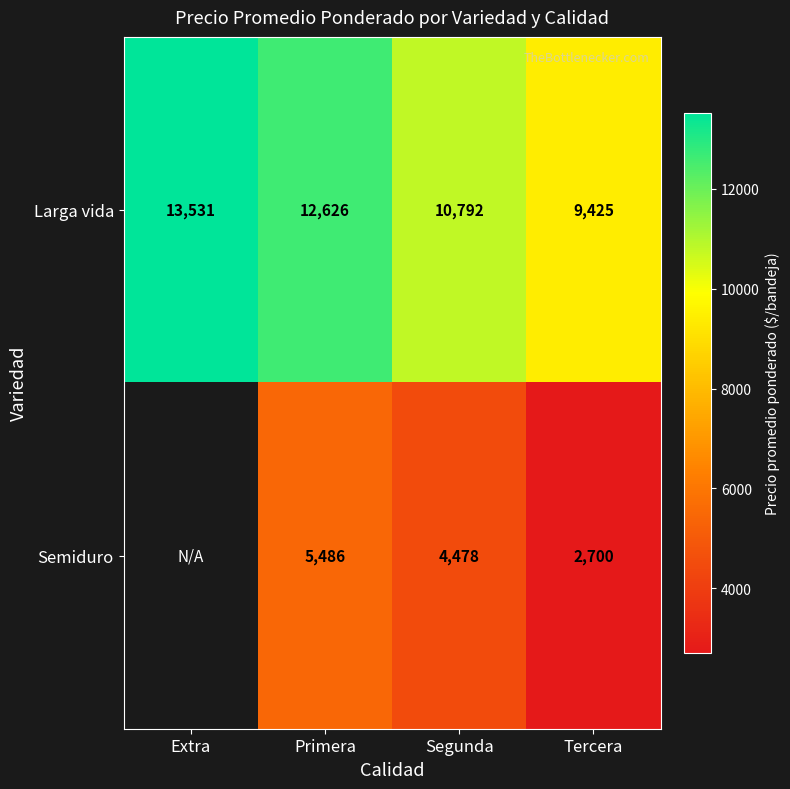

What is the average value of the Larga vida series?

11594